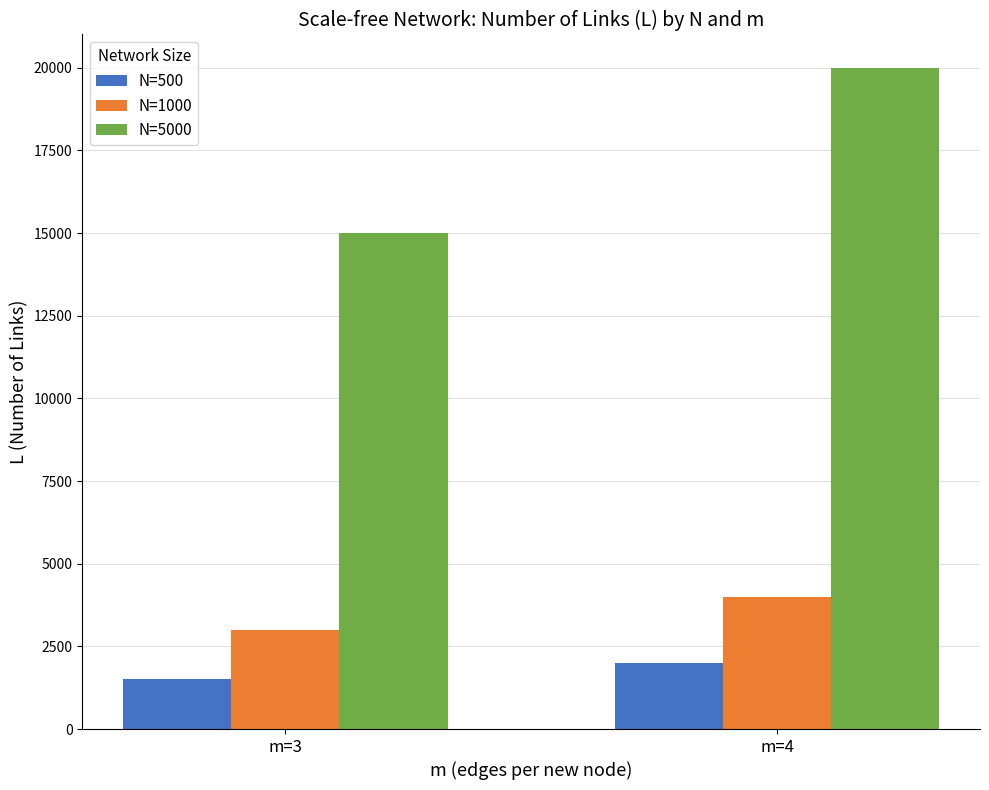

Reading left to right, transcribe all the data shown in this chart.

N=500: 1504	2005
N=1000: 3004	4005
N=5000: 15004	20005